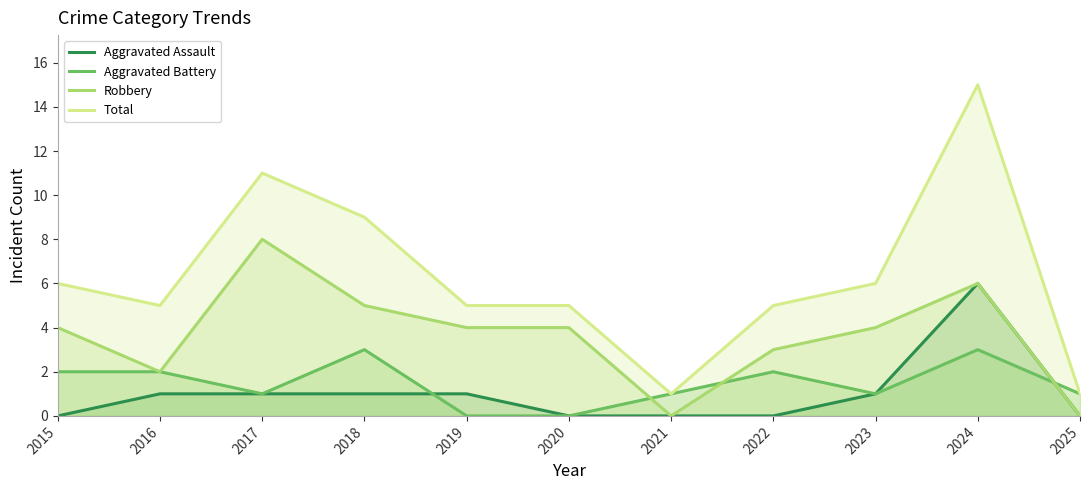

Where is the first local maximum for Total?

2017